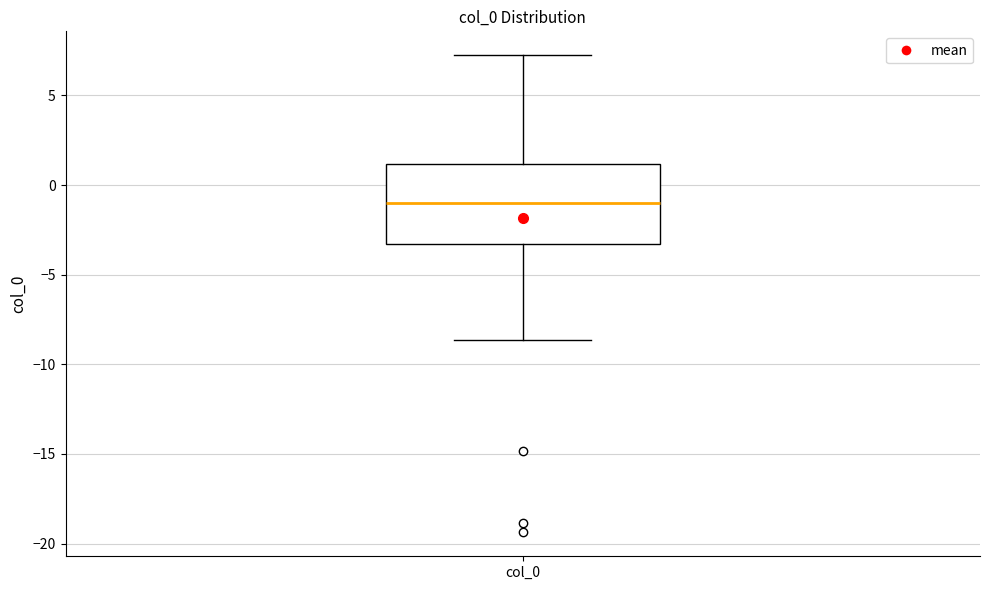

Transcribe this box plot: give where the median line is, the range the box spans, and where the two whiskers end, as read against the y-axis. The values are not printed on the chart, so give them approximately, as read against the axis.

median -1.0, box -3.5 to 1.0, whiskers -8.5 to 7.0